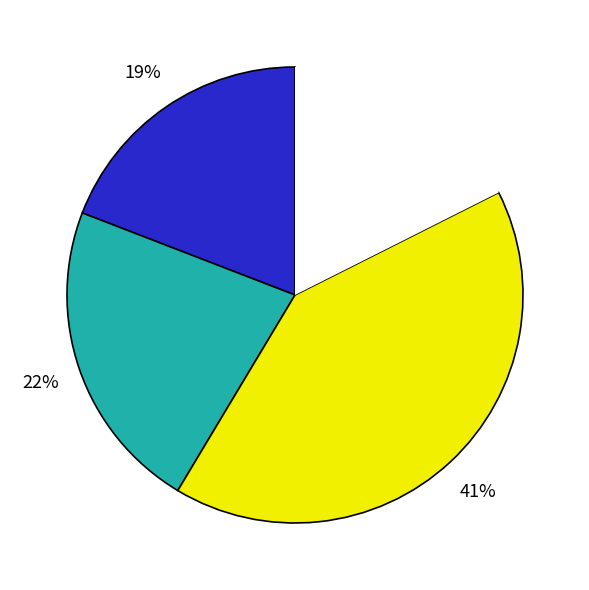

To the nearest percent, what is the difference between the largest and smallest slice percentages?

23%